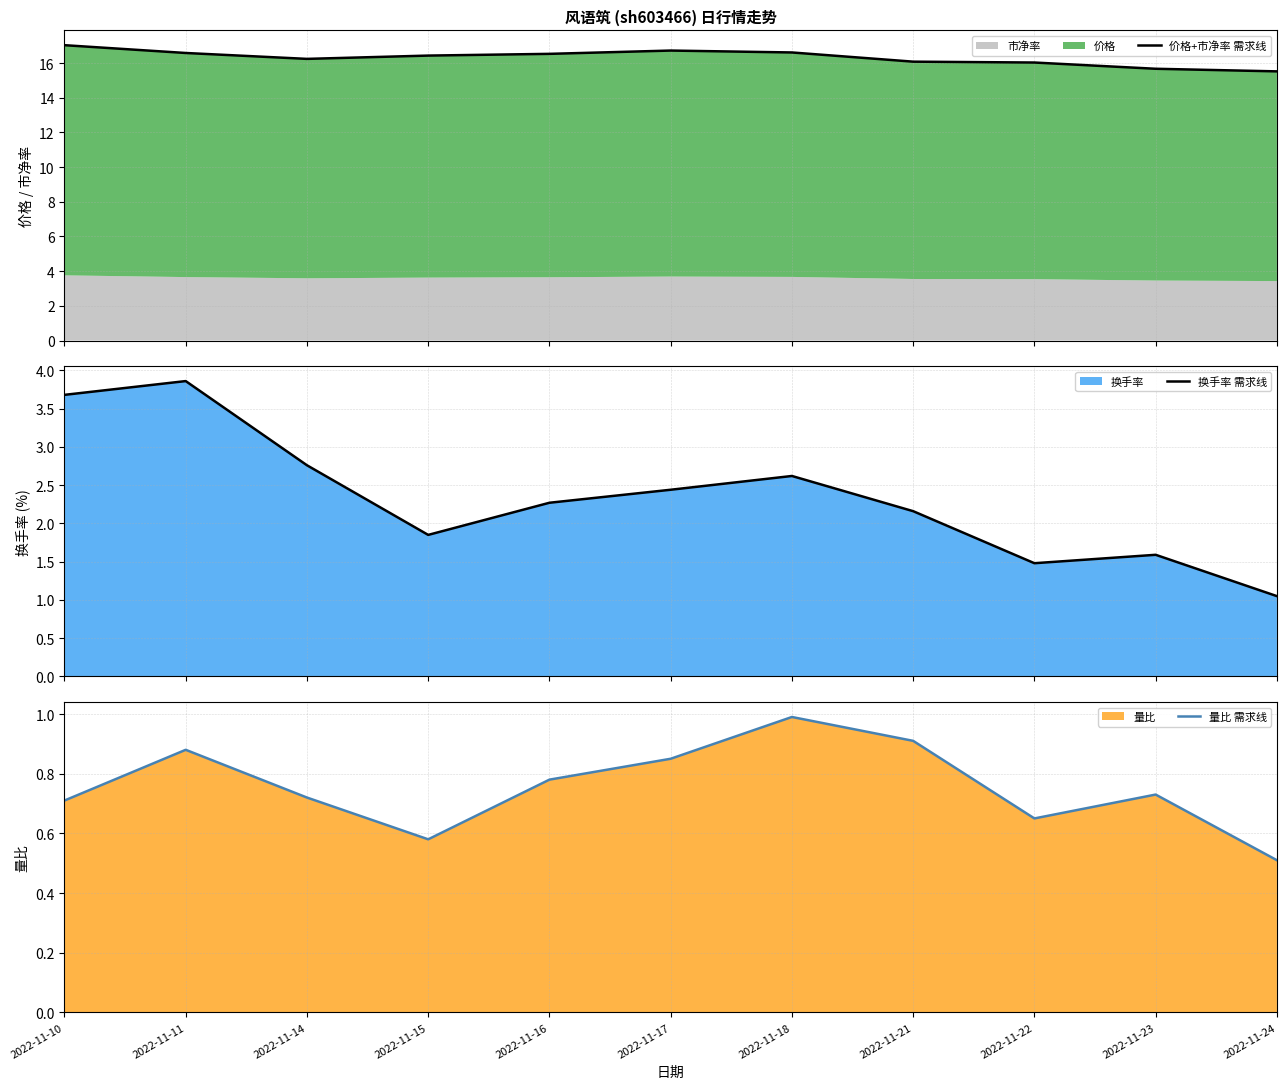

What is the sum of the 换手率 需求线 values at 2022-11-15 and 2022-11-22?

3.3